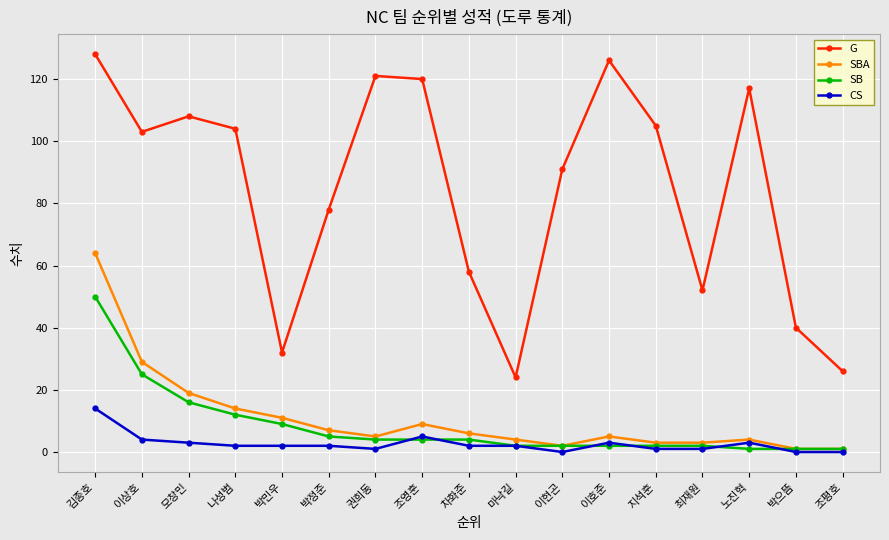

At which category is the sum across all series the highest?

김종호